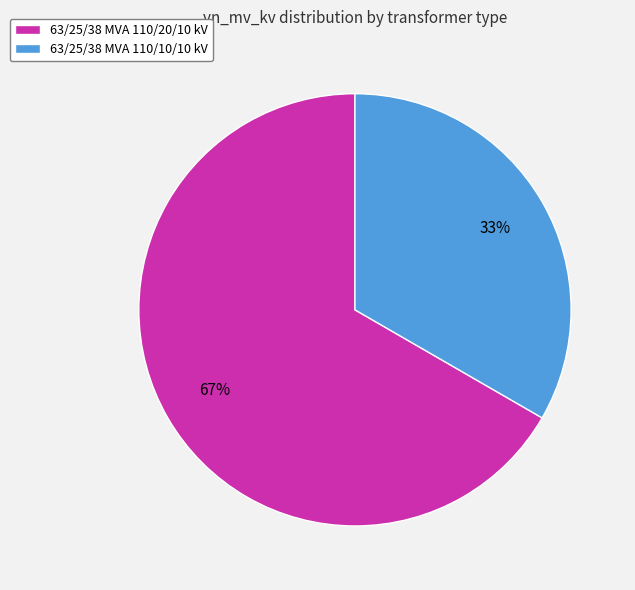

Approximately how many times larger is the value at 63/25/38 MVA 110/10/10 kV compared to 63/25/38 MVA 110/20/10 kV?

0.5